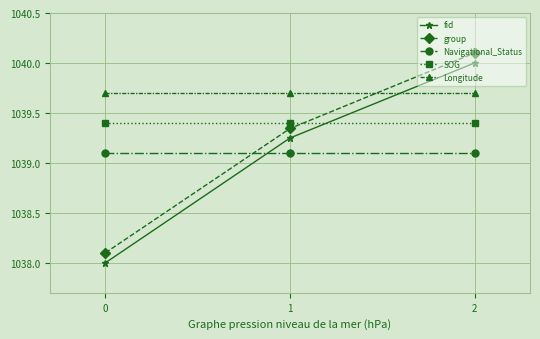

Between 1 and 2, which series saw the biggest shift?

group